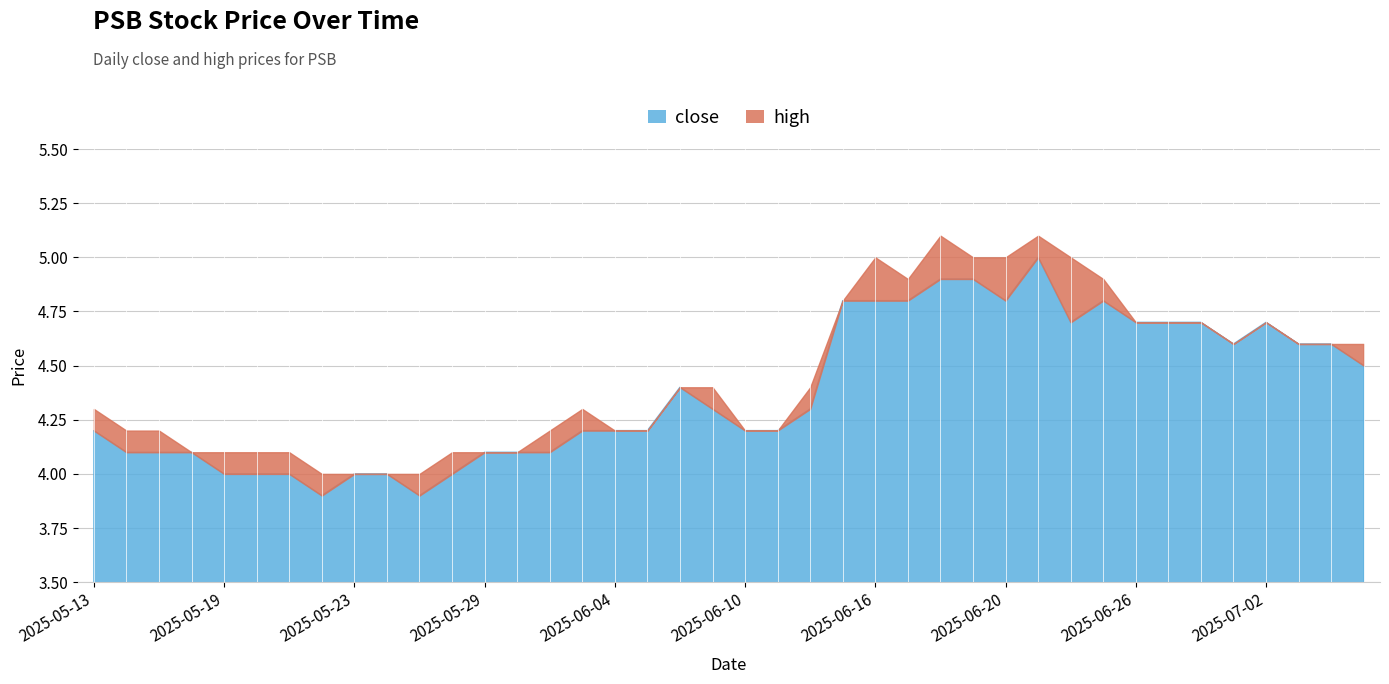

True or false: close has a value of 4.2 at 2025-06-10.

True